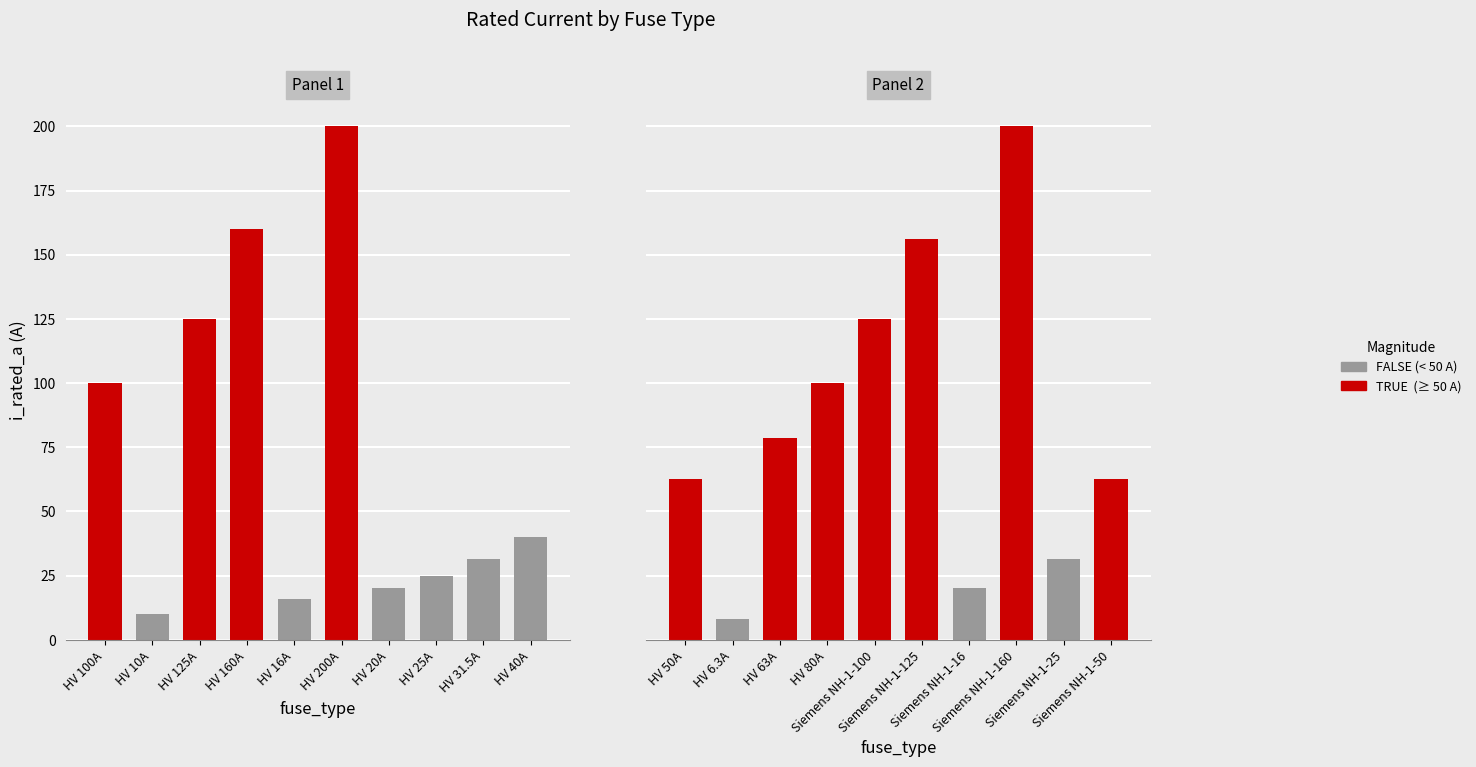

What position from the left is HV 20A?

7